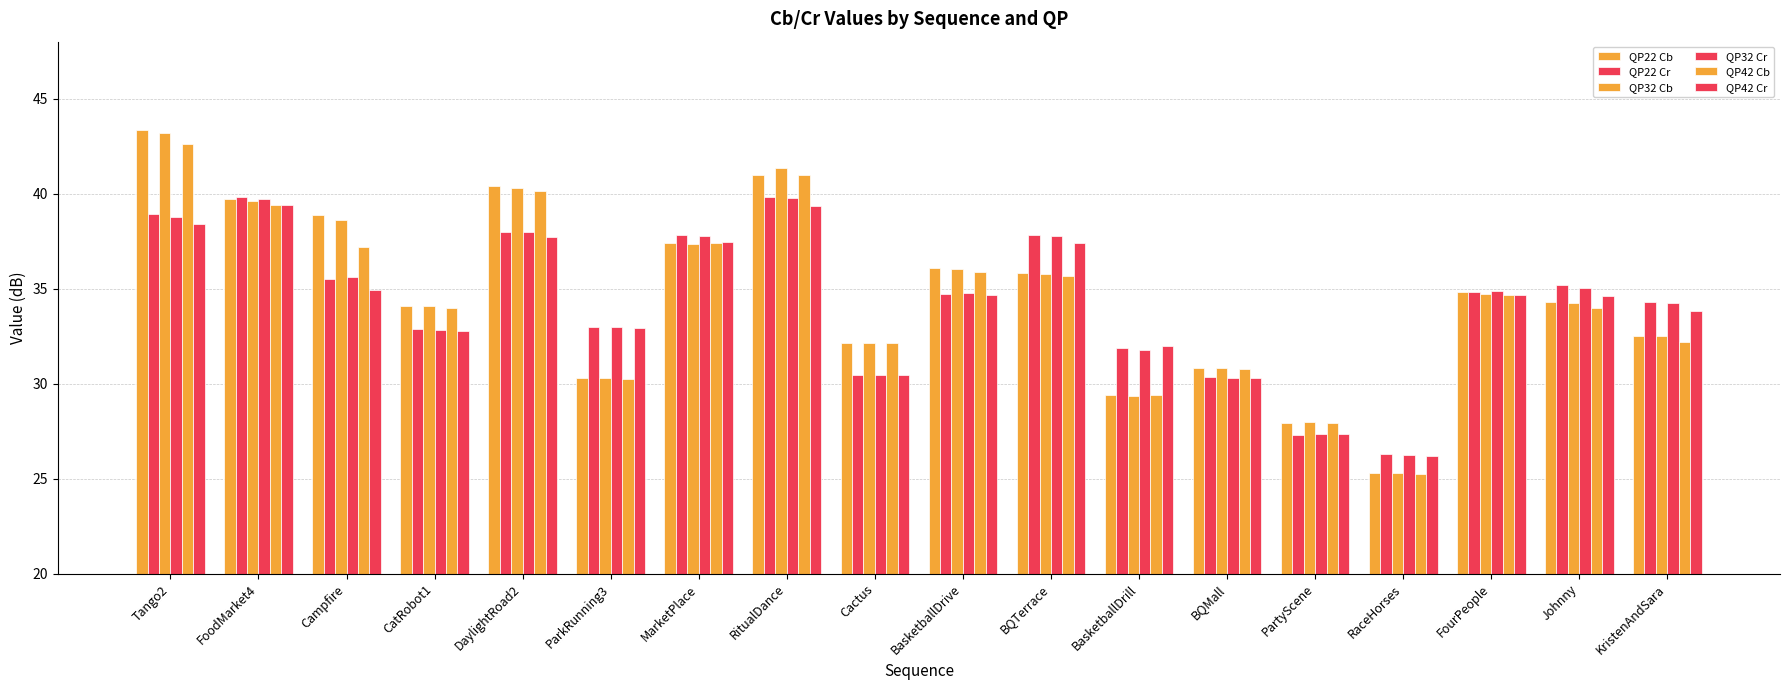

What is the sum of all QP32 Cb values?

623.7